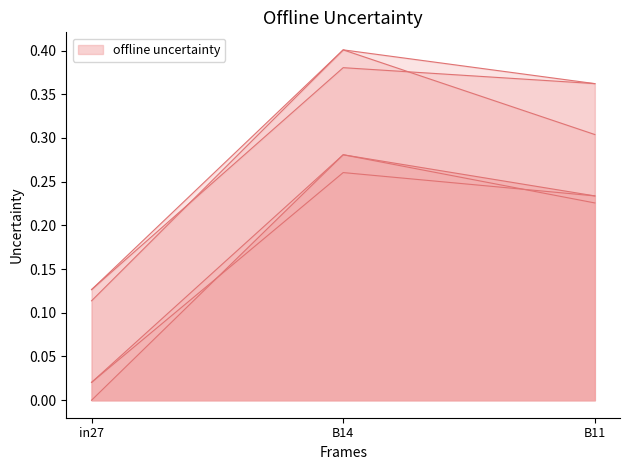

Where is job201_scenario0_407 nearest to the value 0?

in27